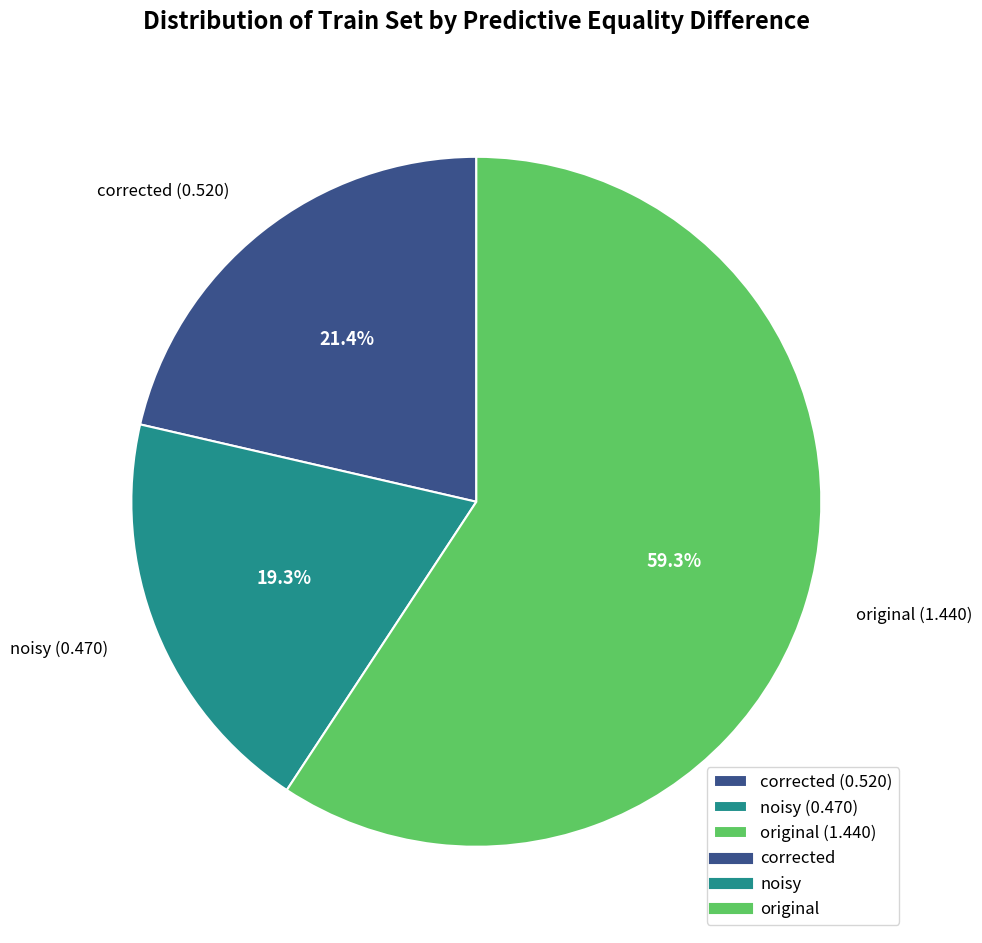

What portion of the pie excludes corrected (0.520)?

78.6%